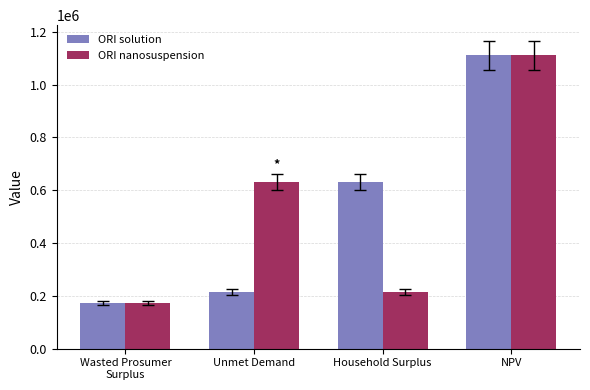

Which label corresponds to the smallest value in the chart?

Wasted Prosumer
Surplus